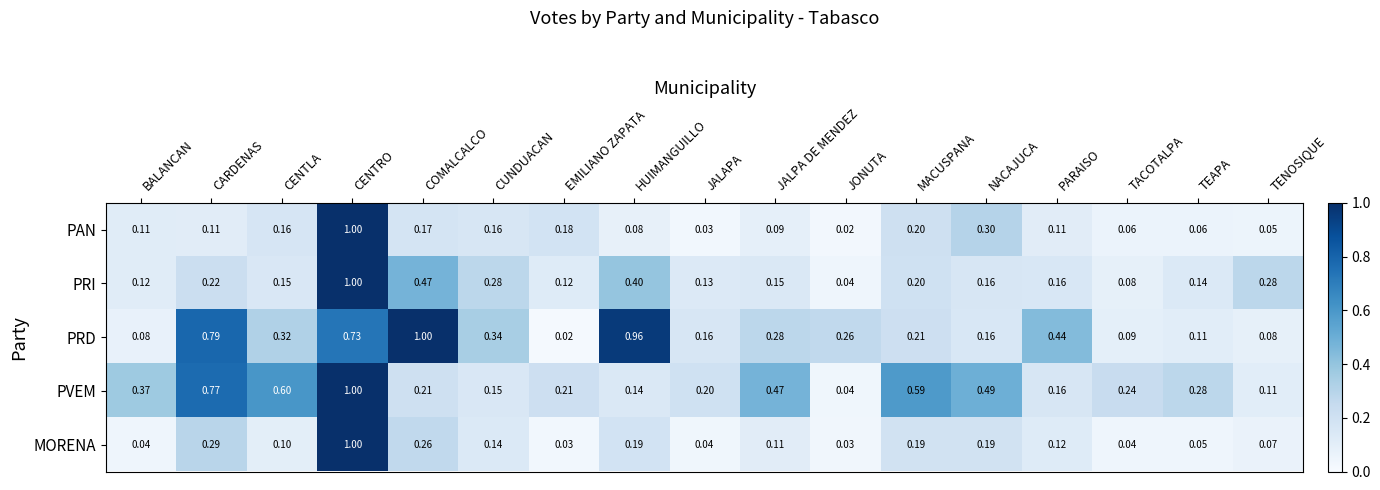

At which label is PAN closest to 0?

JONUTA